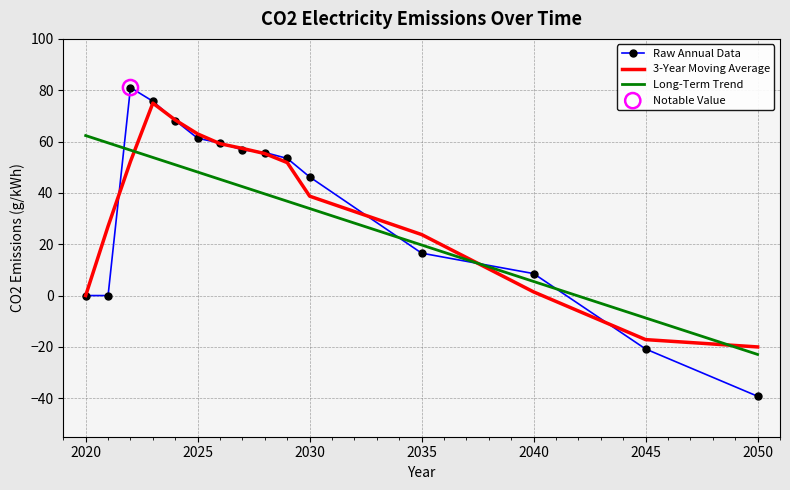

Which series has the largest range (max minus min)?

Raw Annual Data